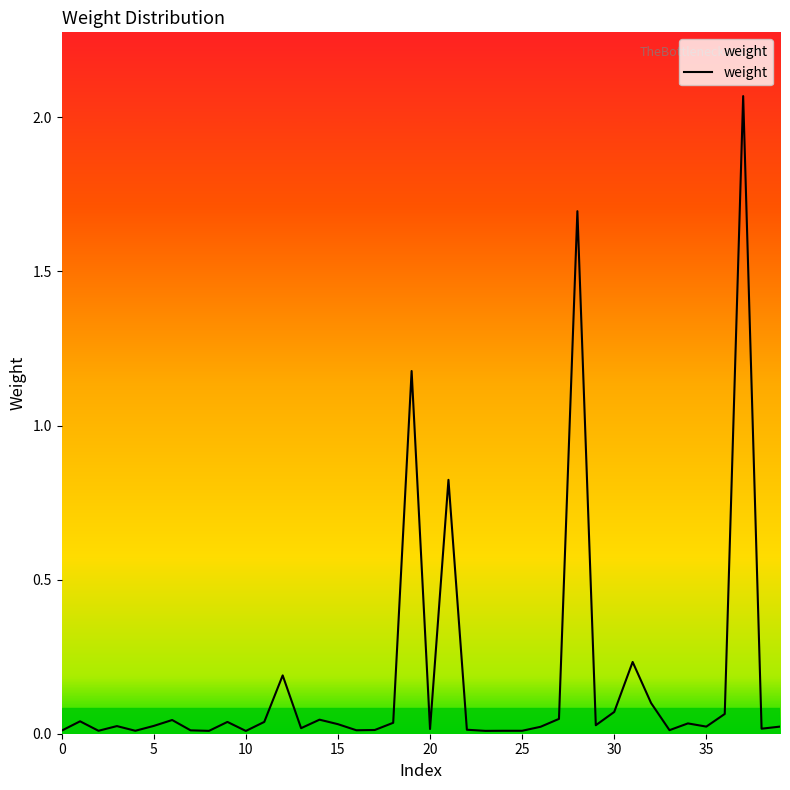

What is the difference between the second highest and minimum values?

1.7